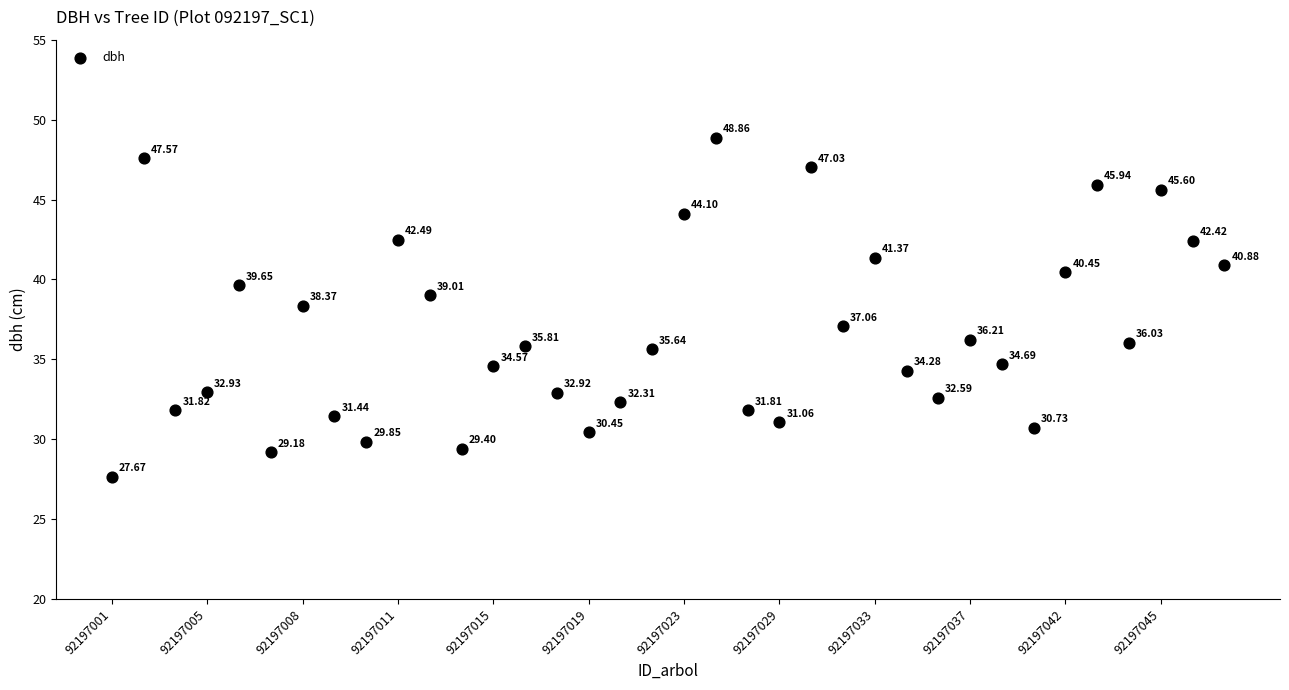

What is the range of Y values (max minus min)?

21.2